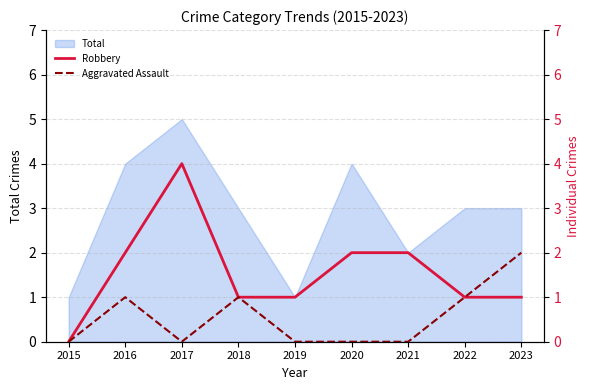

Is it true that Robbery equals 2 at 2023?

False